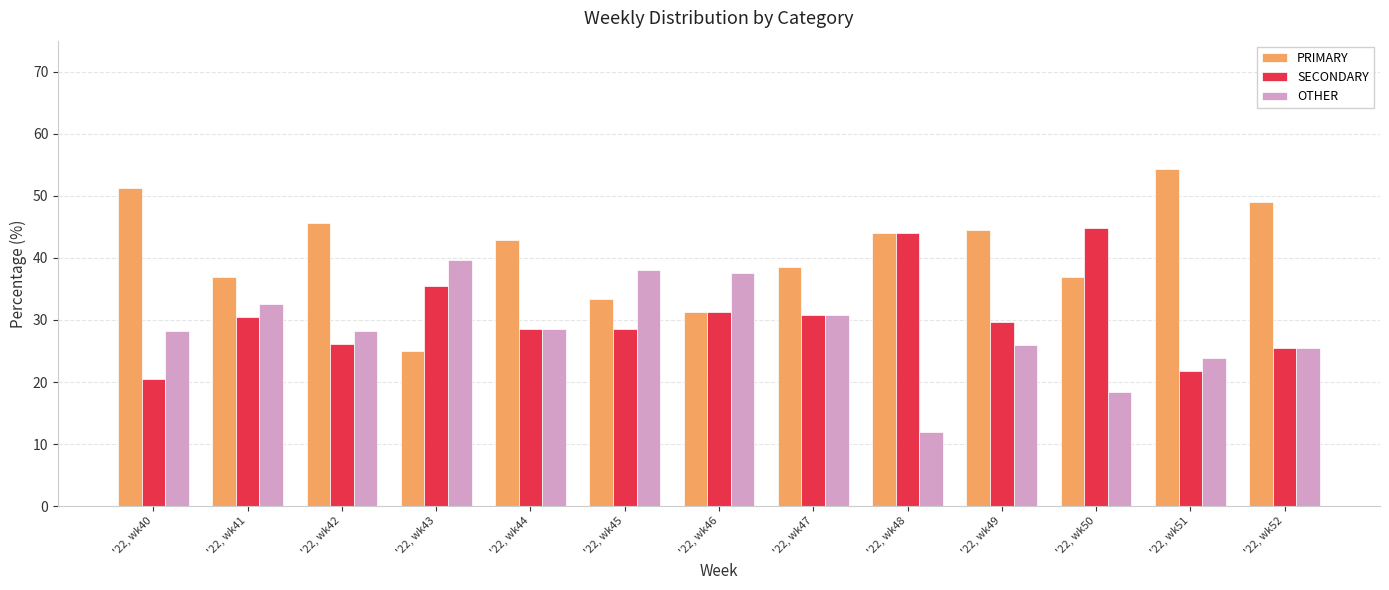

The value of OTHER at '22, wk42 is 37.1. True or false?

False